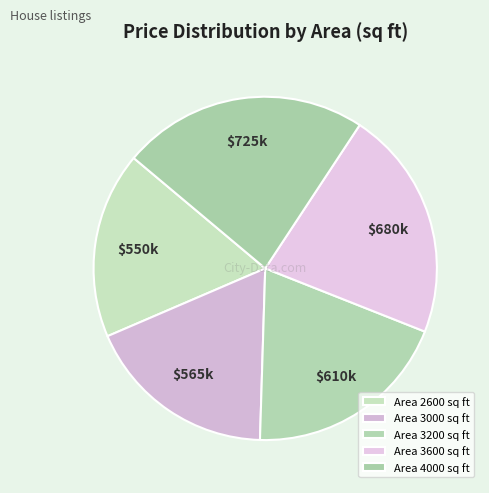

How many segments does this pie chart have?

5